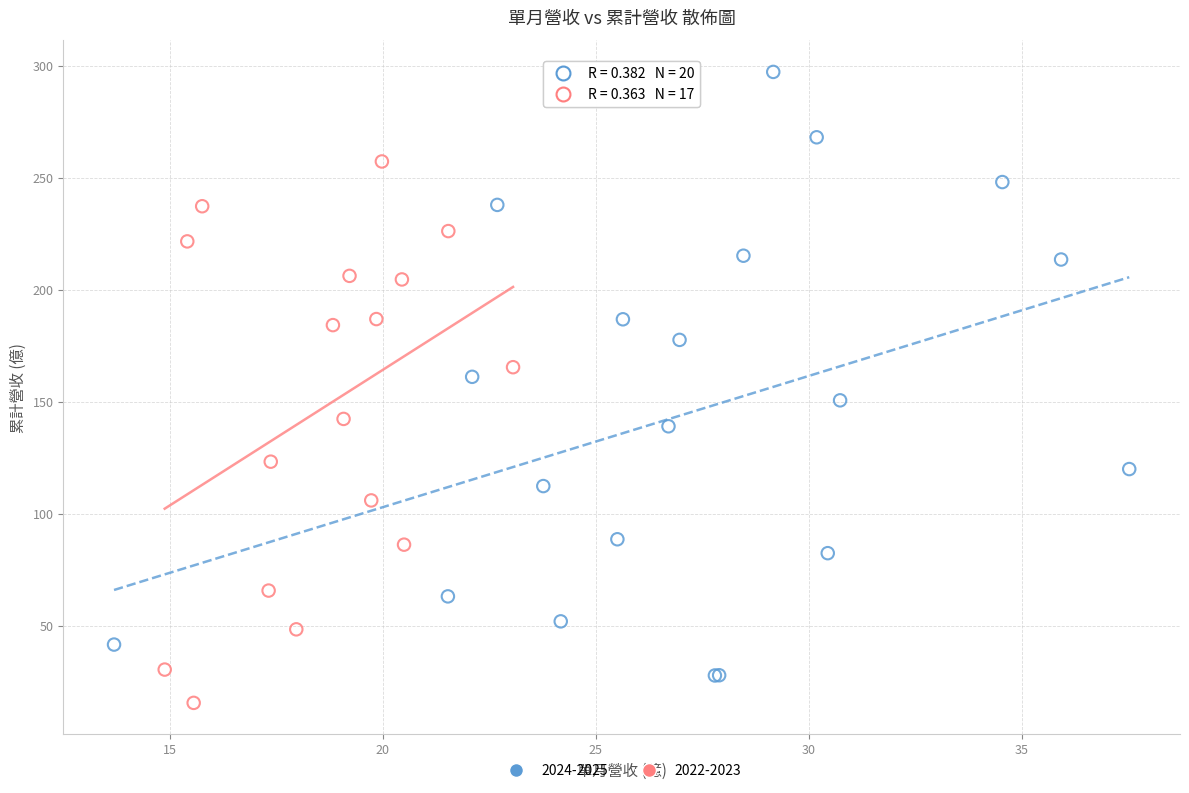

Which series contains the lowest Y value?

2022-2023